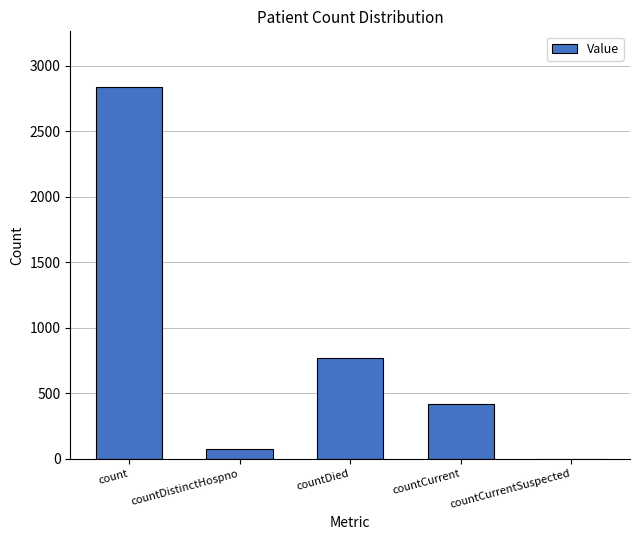

True or false: the data shows 418 at countCurrent.

True